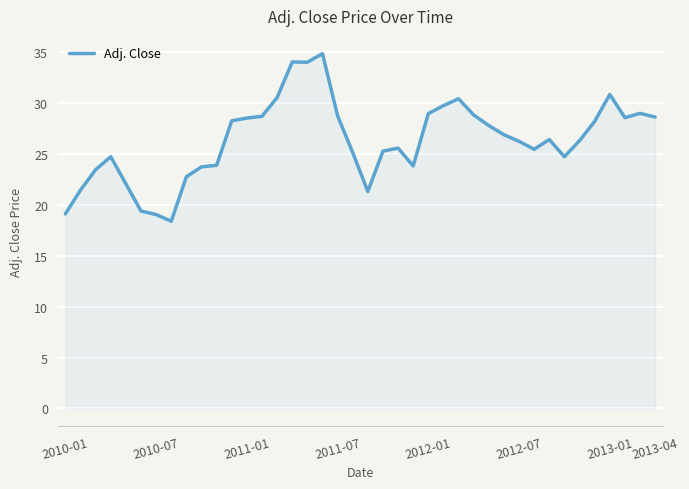

What is the difference between the maximum and minimum values?

16.5